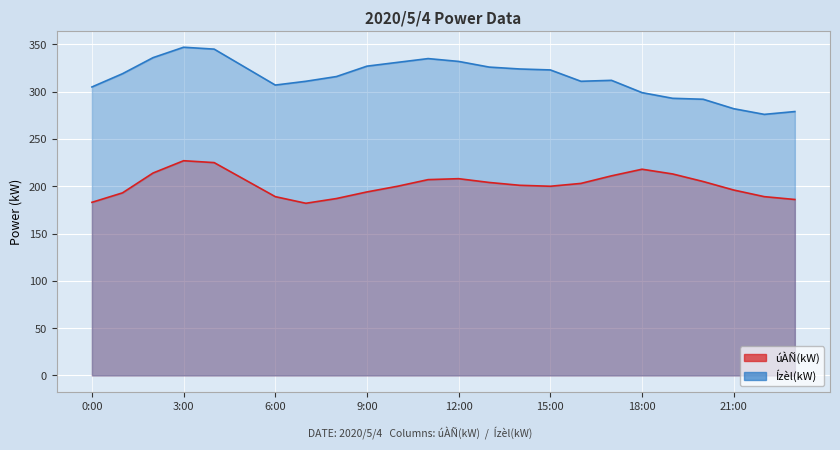

Reading left to right, what are all the values shown in this chart?

úÀÑ(kW): 0:00=183	1:00=193	2:00=214	3:00=227	4:00=225	5:00=207	6:00=189	7:00=182	8:00=187	9:00=194	10:00=200	11:00=207	12:00=208	13:00=204	14:00=201	15:00=200	16:00=203	17:00=211	18:00=218	19:00=213	20:00=205	21:00=196	22:00=189	23:00=186
Ízèl(kW): 0:00=305	1:00=319	2:00=336	3:00=347	4:00=345	5:00=326	6:00=307	7:00=311	8:00=316	9:00=327	10:00=331	11:00=335	12:00=332	13:00=326	14:00=324	15:00=323	16:00=311	17:00=312	18:00=299	19:00=293	20:00=292	21:00=282	22:00=276	23:00=279